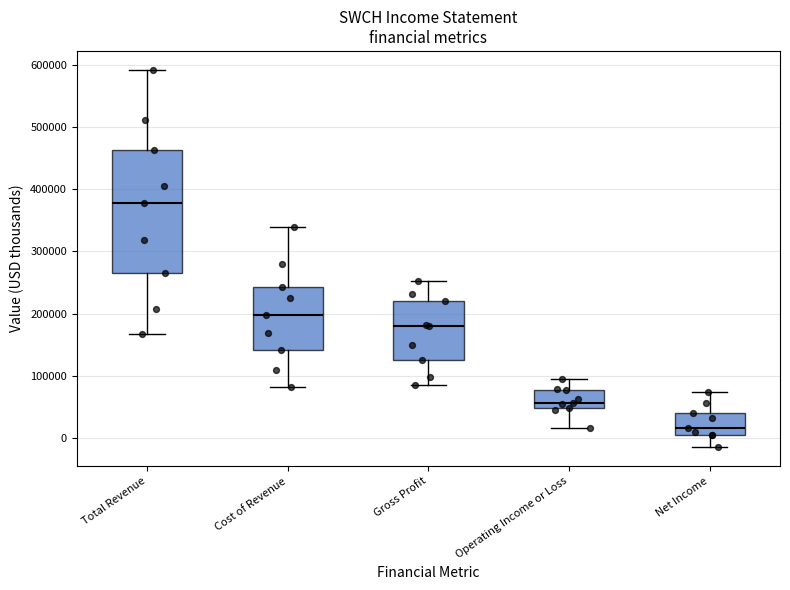

Where does the lower whisker of the box for Gross Profit end on the y-axis? The values are not printed on the chart, so give them approximately, as read against the axis.

90000